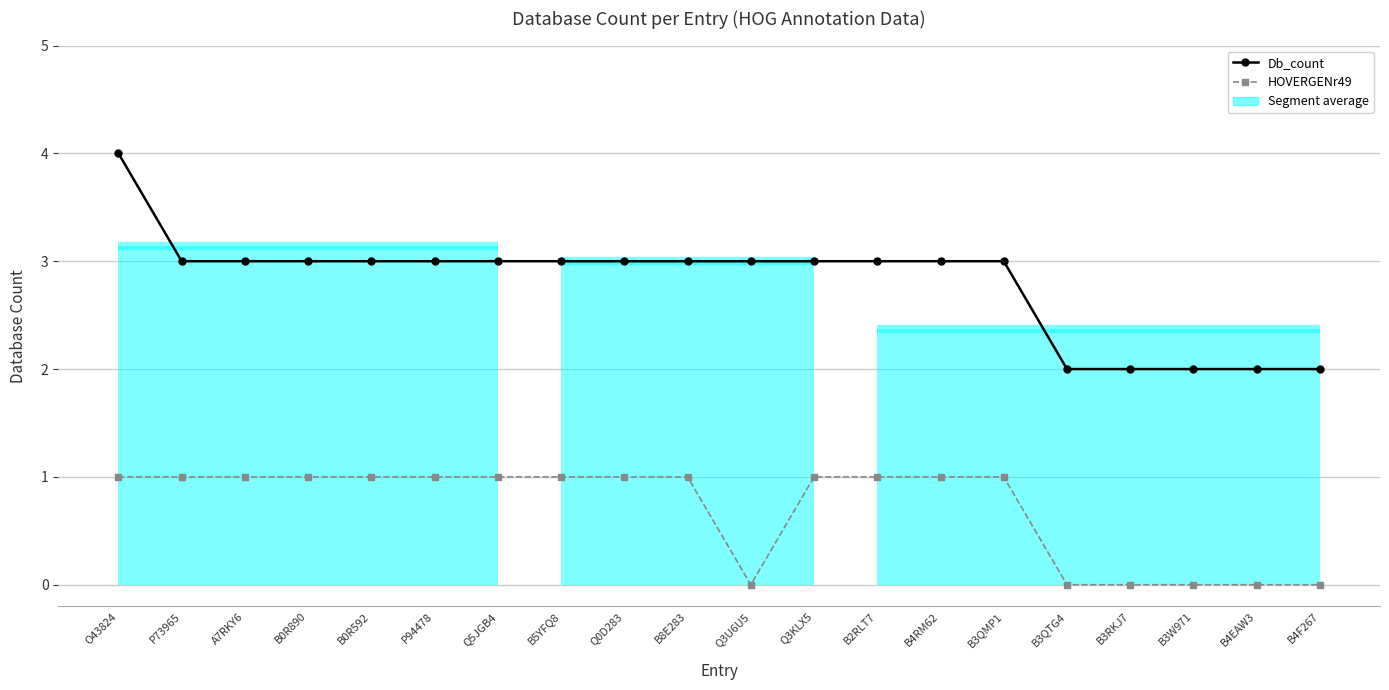

Reading right to left, transcribe all the data shown in this chart.

Db_count: 2	2	2	2	2	3	3	3	3	3	3	3	3	3	3	3	3	3	3	4
HOVERGENr49: 0	0	0	0	0	1	1	1	1	0	1	1	1	1	1	1	1	1	1	1